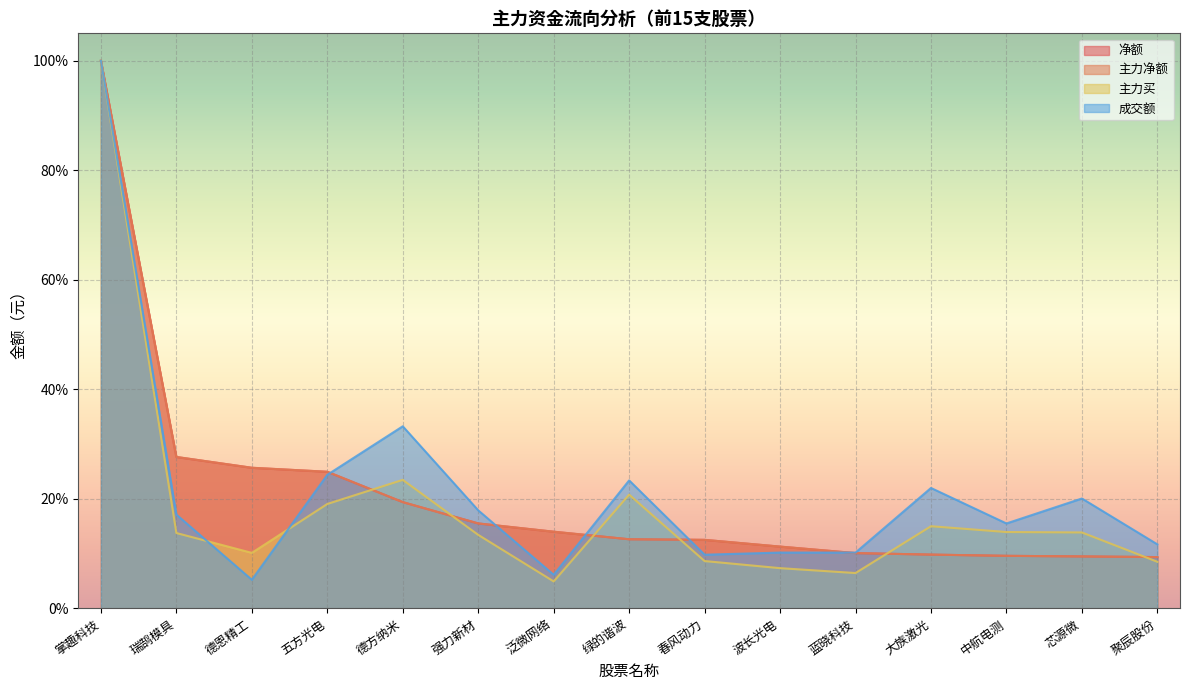

The value of 主力净额 at 掌趣科技 is 0.6. True or false?

False